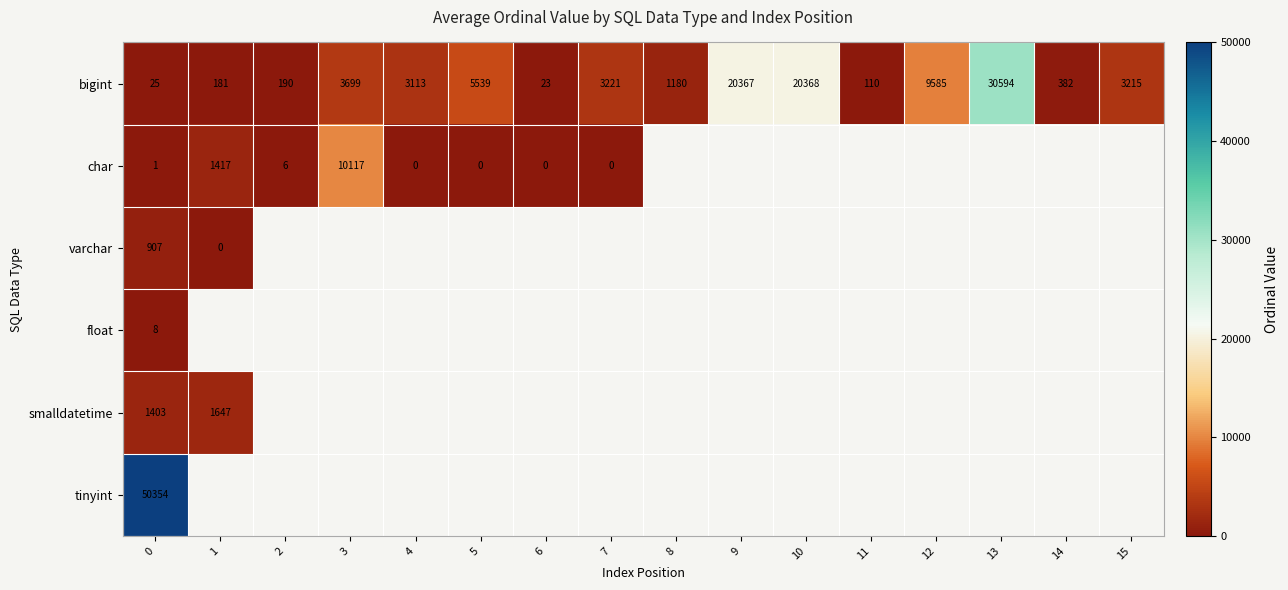

What is the spread (max minus min) of values at 0?

50353